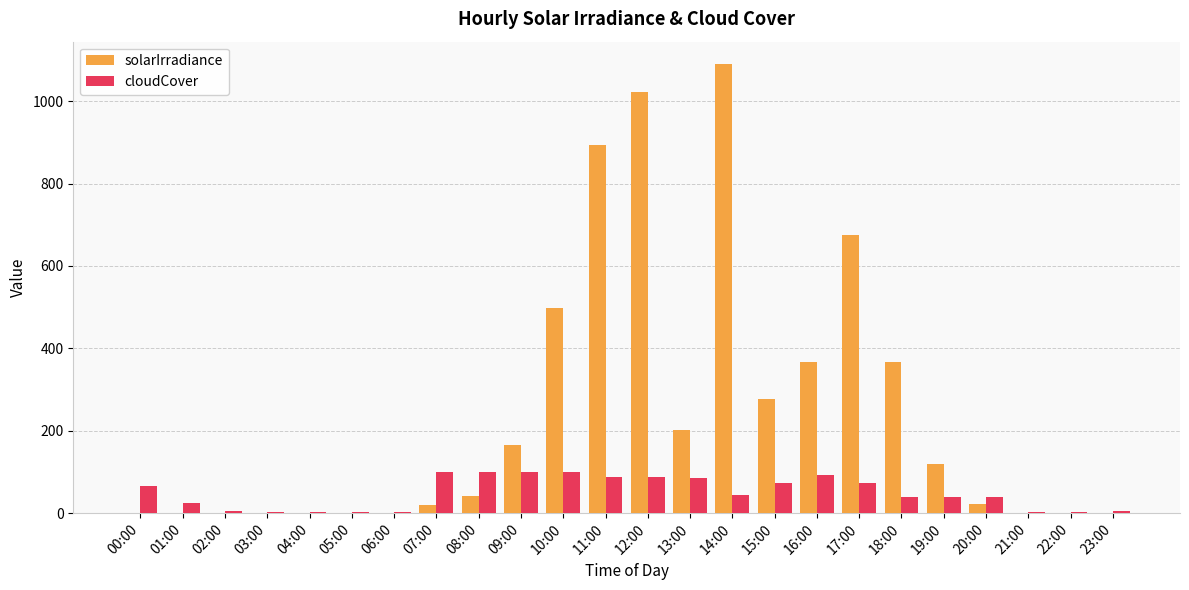

What is the sum of all solarIrradiance values?

5762.0